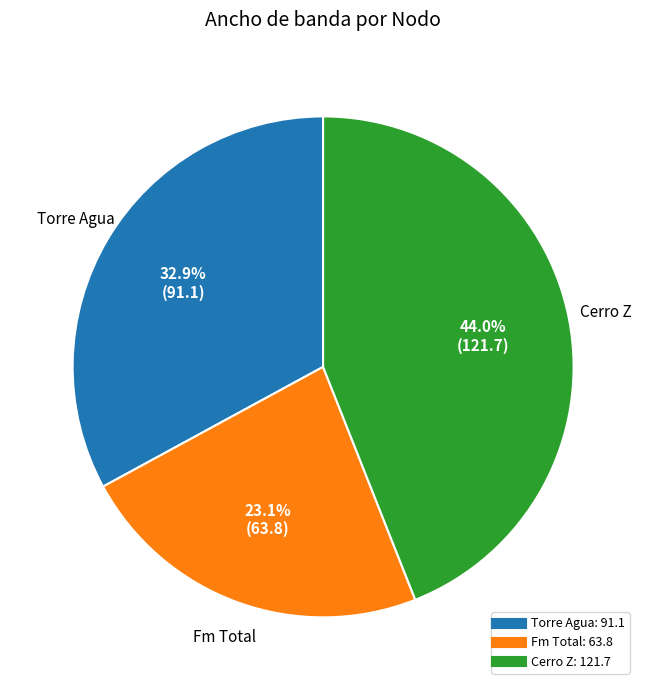

Which slice is the smallest?

Fm Total